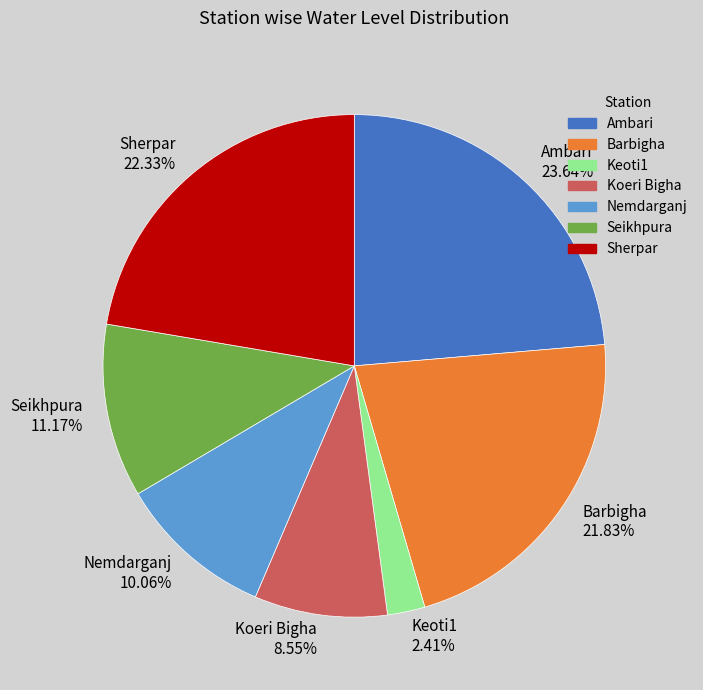

Do Sherpar and Barbigha together represent more than half of the pie?

No